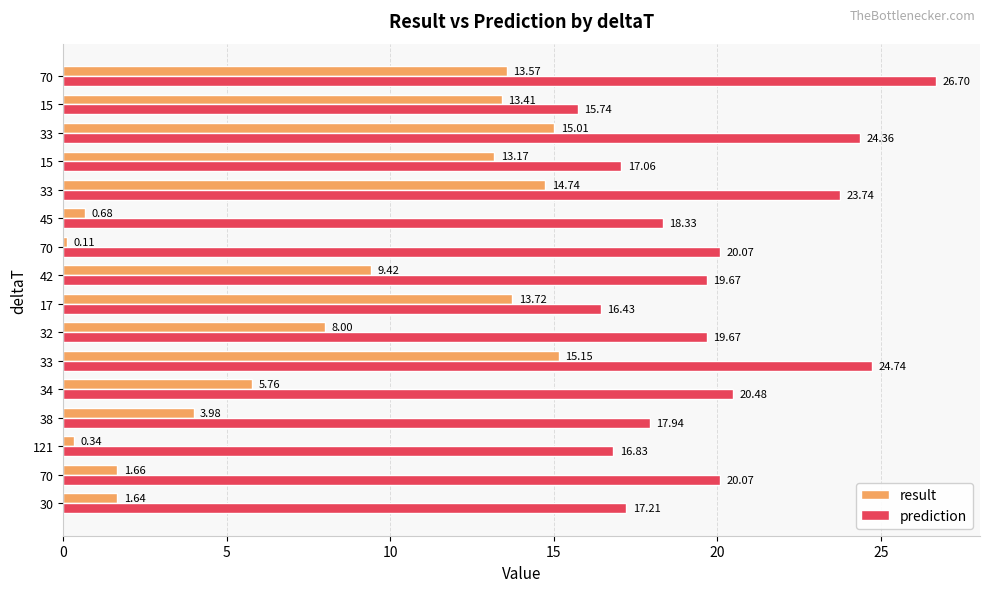

What are all the series names shown in the legend?

result, prediction